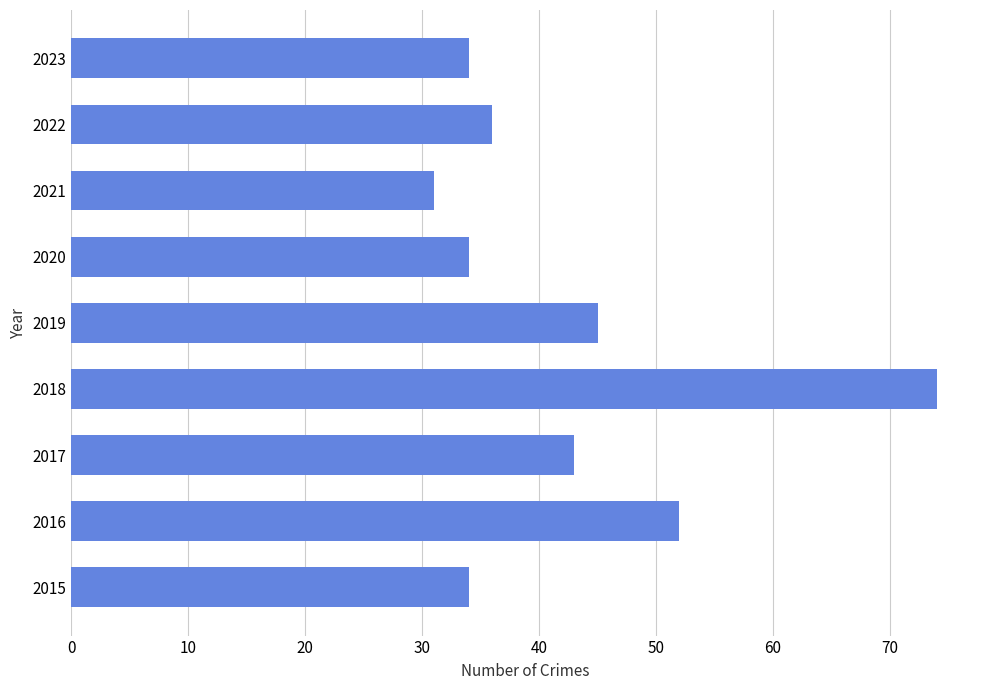

Reading bottom to top, transcribe all the data shown in this chart.

34	52	43	74	45	34	31	36	34